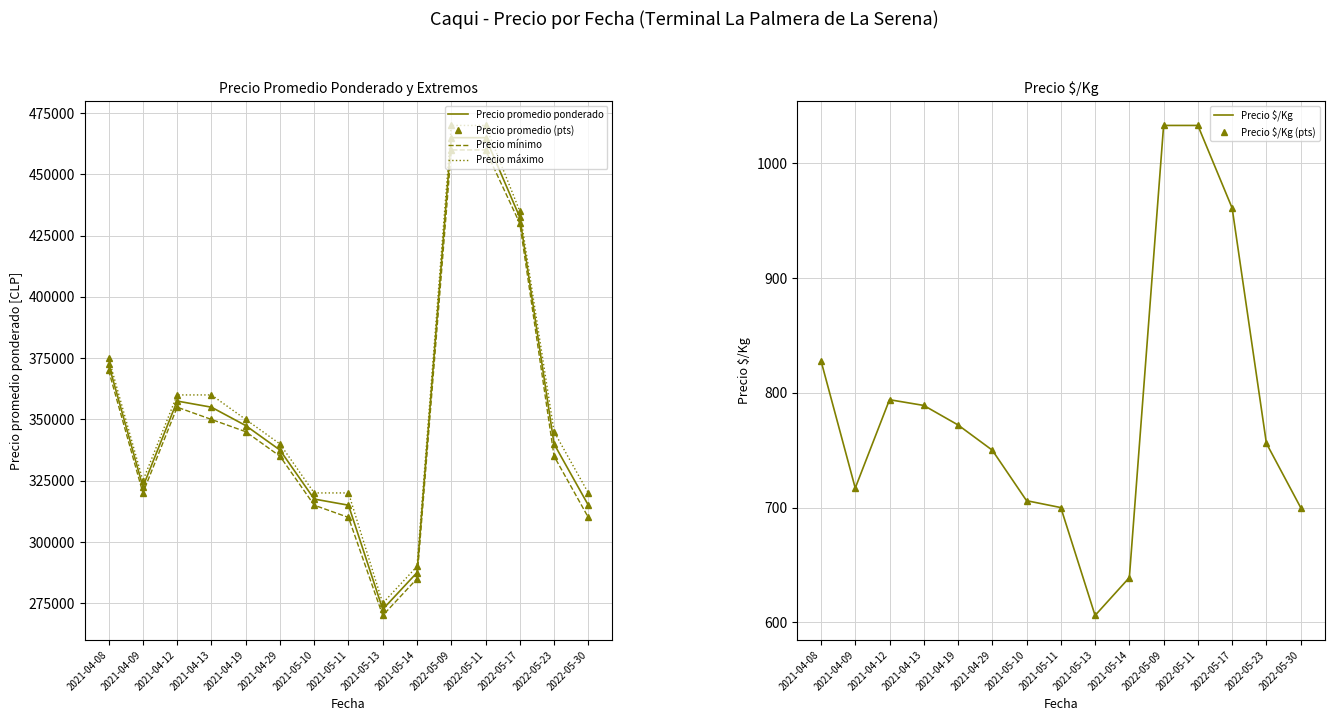

What is the difference between the maximum and minimum values in the Precio promedio ponderado series?

192500